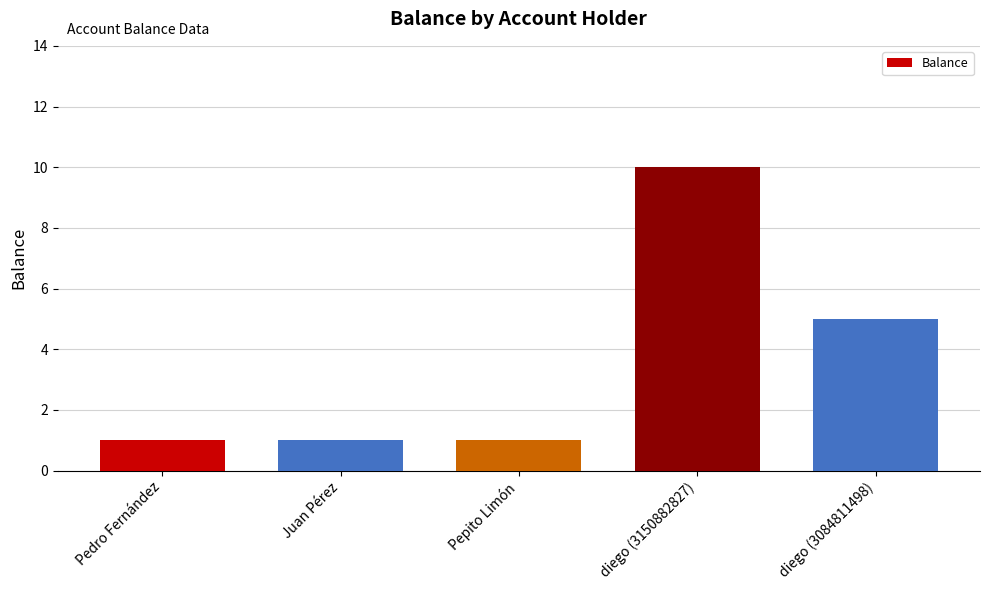

Is it true that the value at Juan Pérez is 1?

True